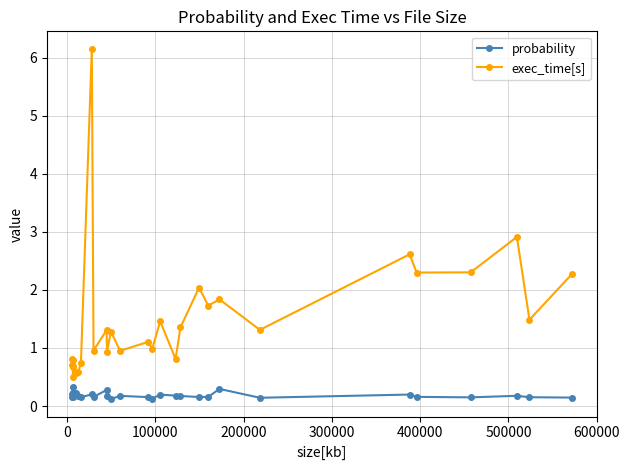

Which series has the widest spread of values?

exec_time[s]